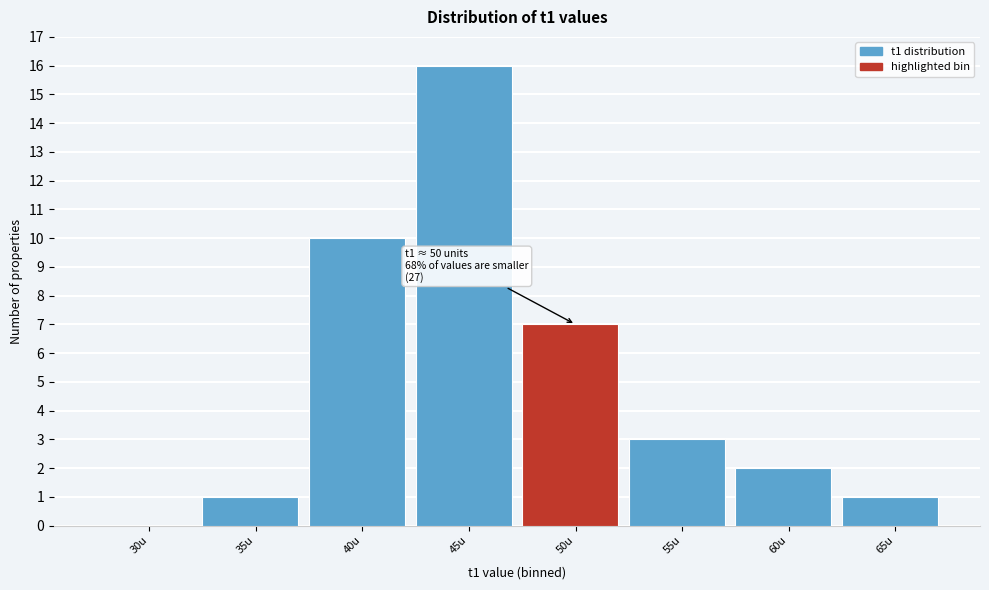

Reading left to right, extract all data points from this chart.

30u=0	35u=1	40u=10	45u=16	50u=7	55u=3	60u=2	65u=1